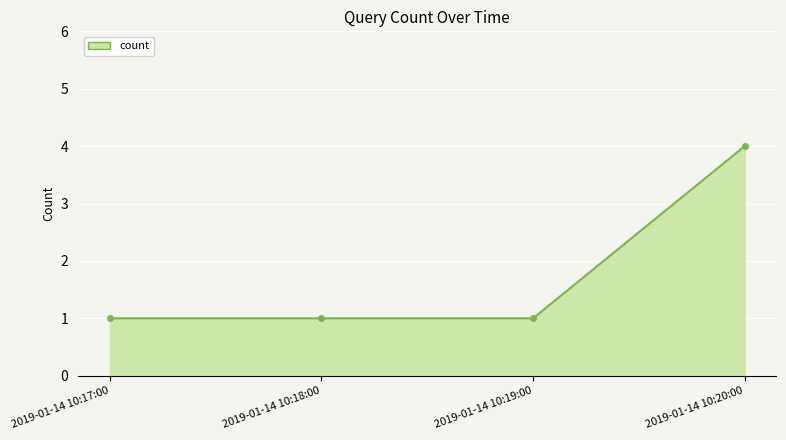

What is the value of the 2nd point from the left?

1